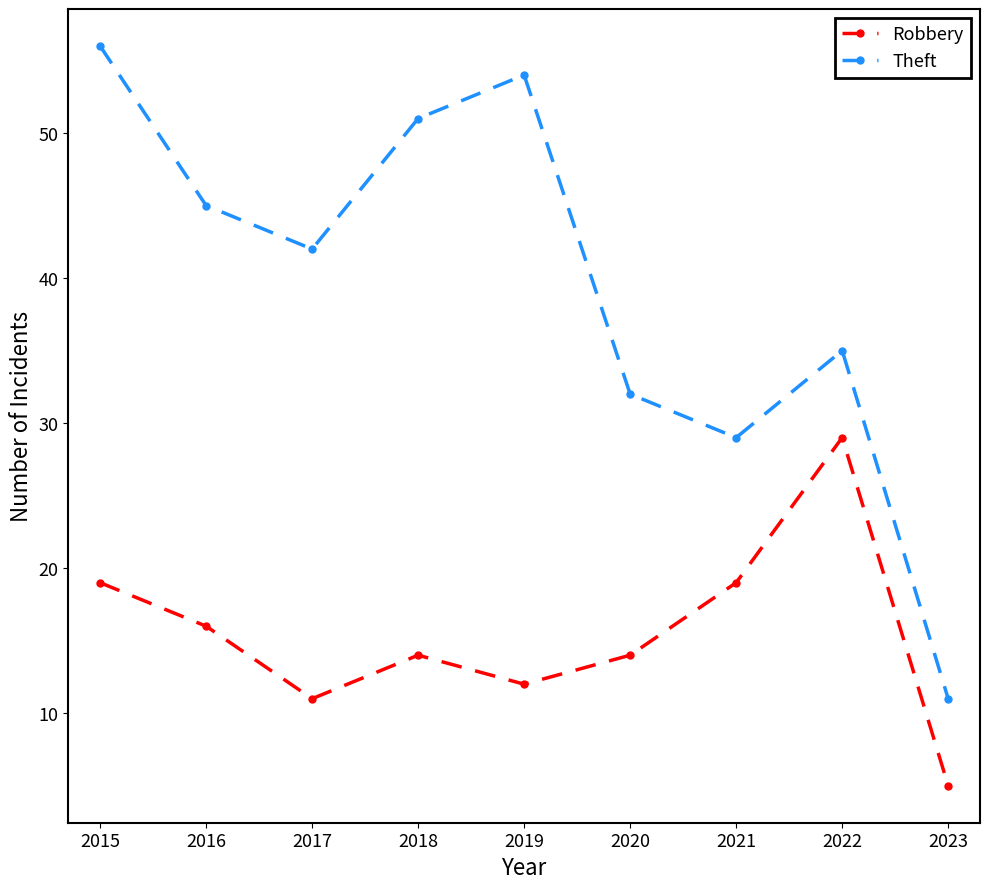

What value does the Robbery series have at 2022, to the nearest 10?

30